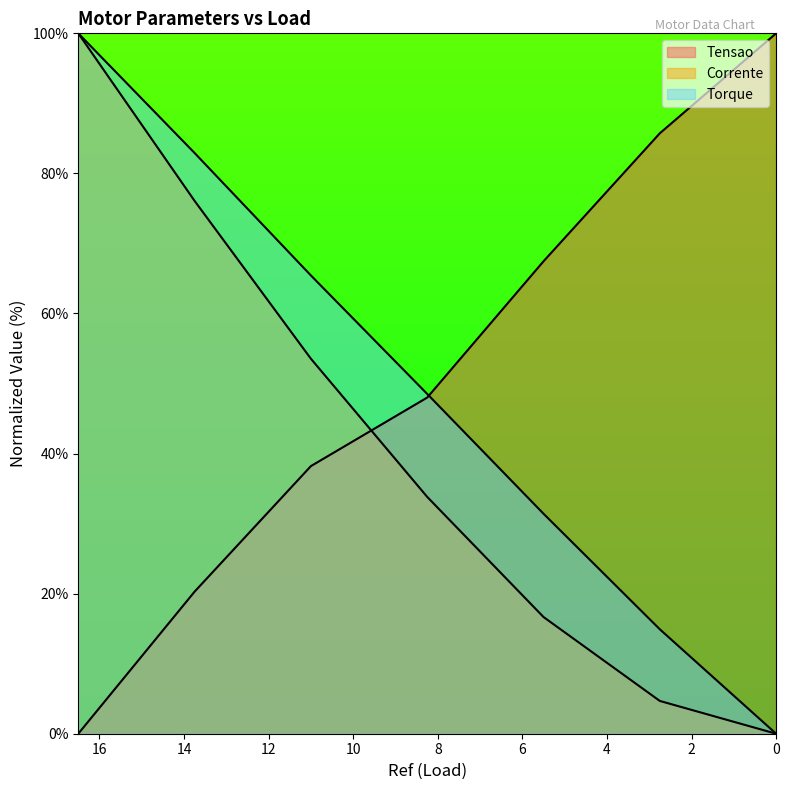

What is the value of the Torque point at the 1st from the left?

100.0